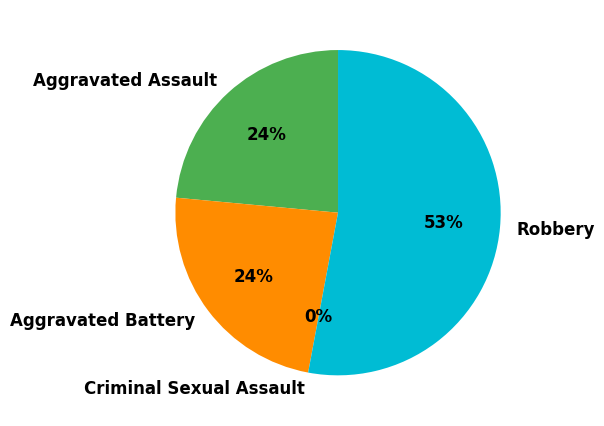

To the nearest percent, what percentage of the pie is Aggravated Battery?

24%